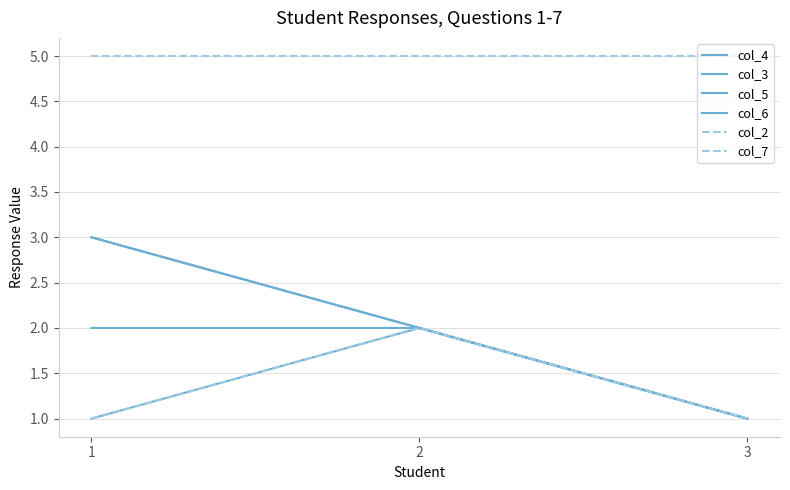

What is the value of the col_2 point at the 1st from the left?

1